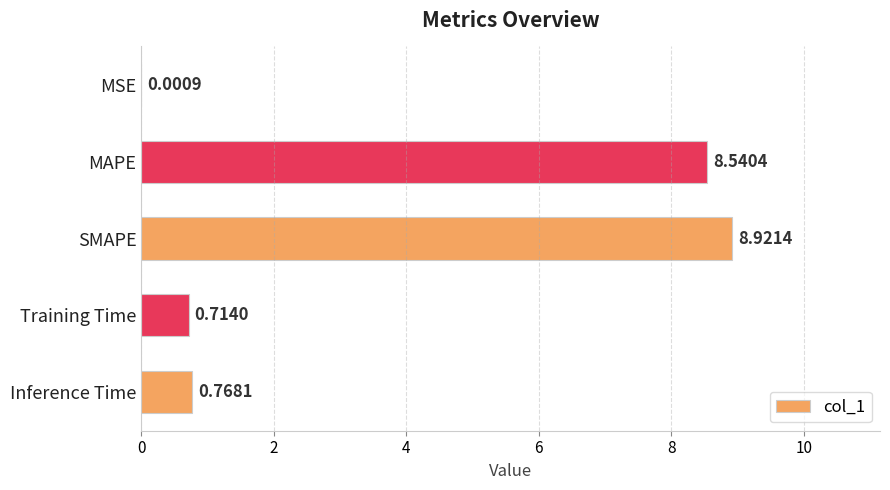

Are the bars horizontal?

Yes